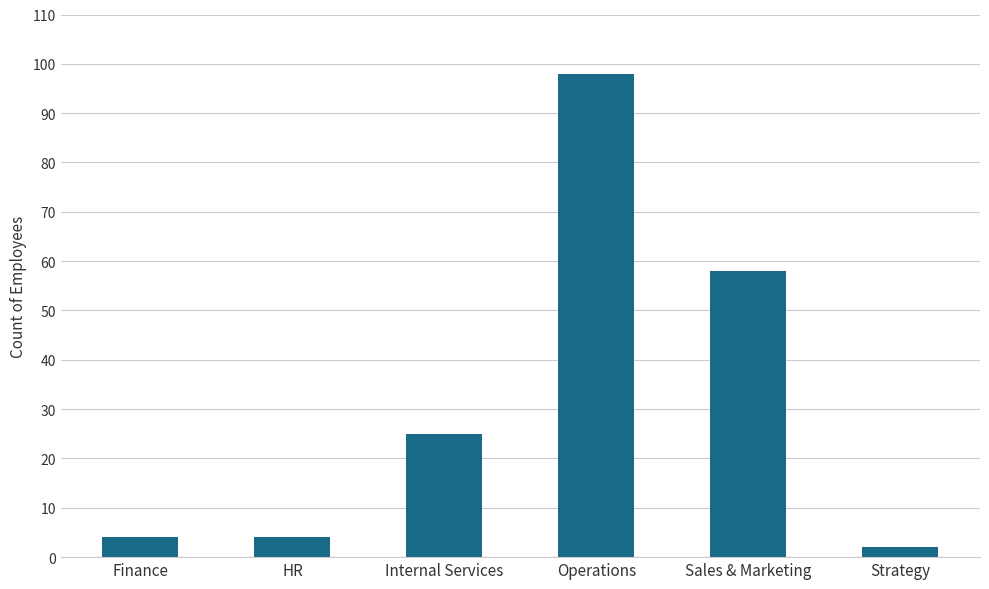

How many values are below 25?

3